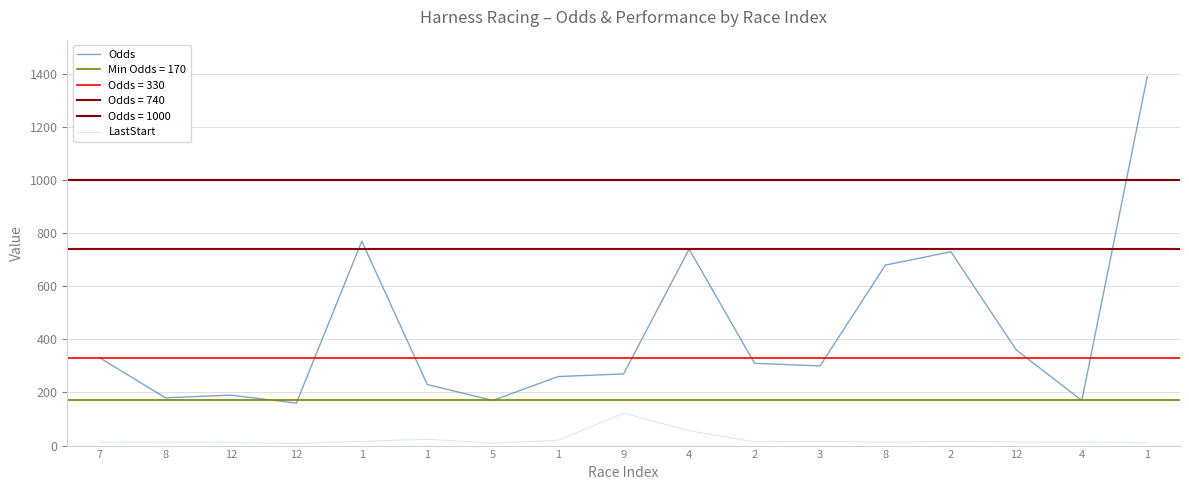

Reading right to left, list all the values displayed in this chart.

Odds: 1390	170	360	730	680	300	310	740	270	260	170	230	770	160	190	180	330
LastStart: 11	13	14	16	13	16	14	56	122	20	9	24	16	8	12	14	12